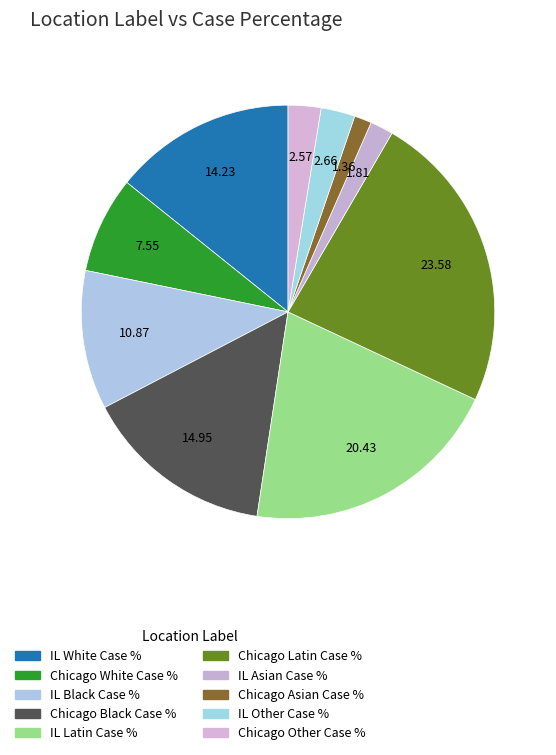

How many segments does this pie chart have?

10